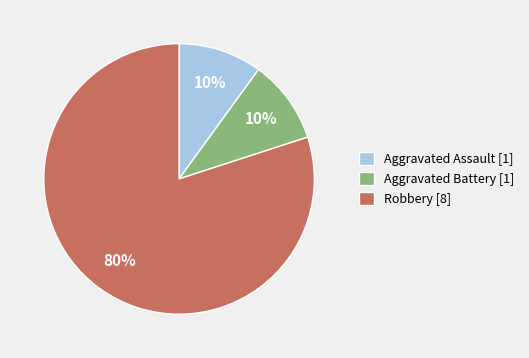

To the nearest percent, what is the difference between the Robbery and Aggravated Battery slice percentages?

70%